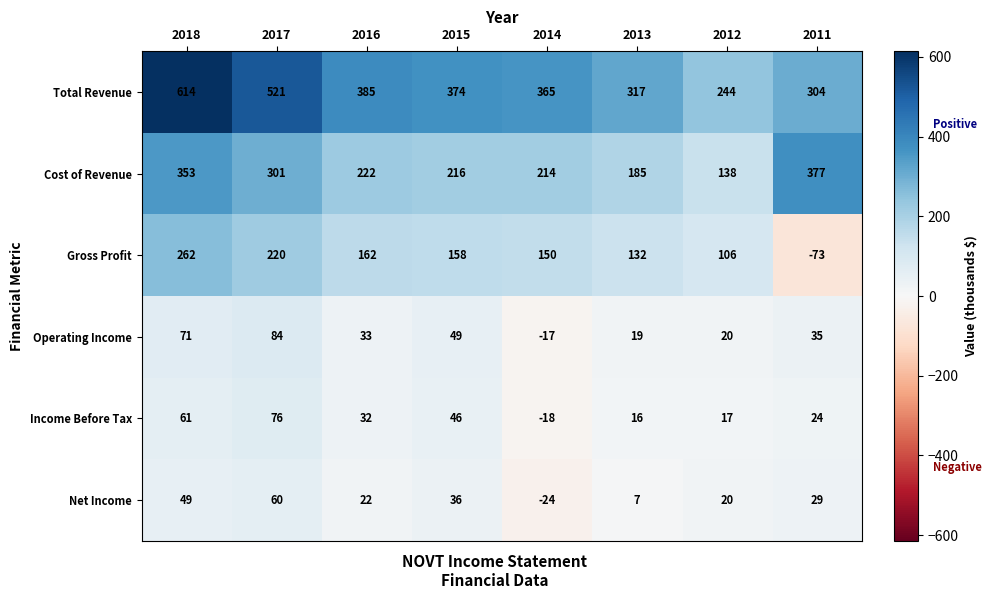

Which category has the highest value across all series?

2018